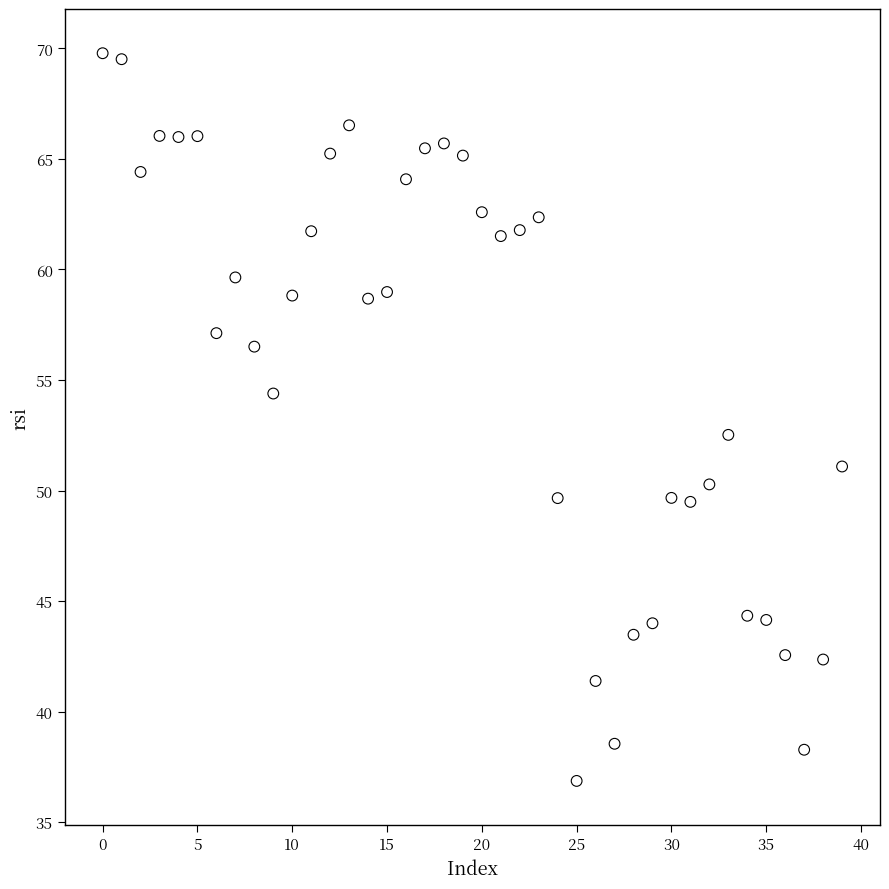

What is the range of Y values (max minus min)?

32.9